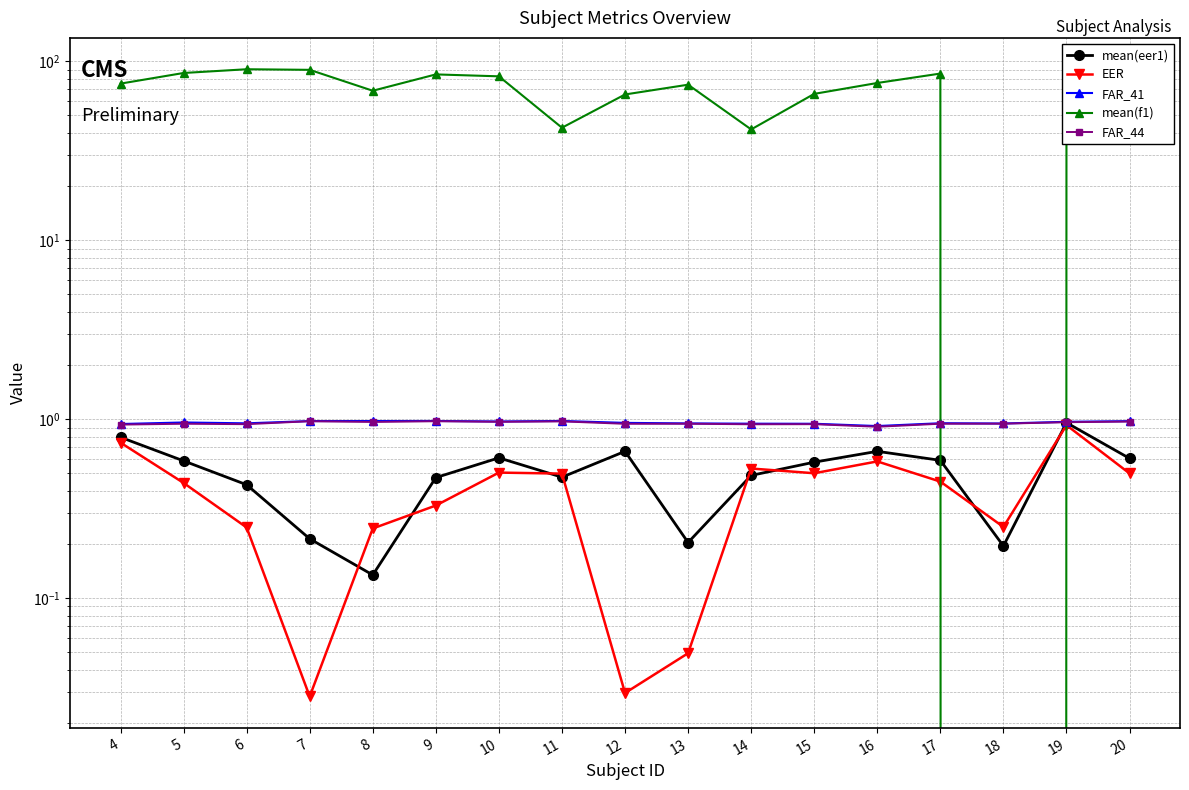

Rank the series by their maximum value, from highest to lowest.

mean(f1), FAR_41, FAR_44, mean(eer1), EER